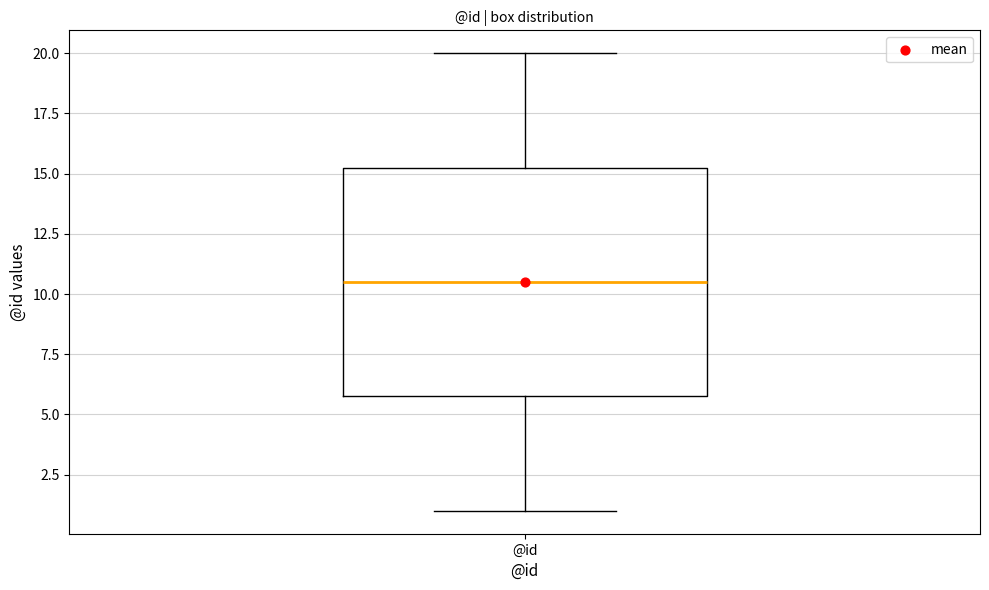

Transcribe this box plot: give where the median line is, the range the box spans, and where the two whiskers end, as read against the y-axis. The values are not printed on the chart, so give them approximately, as read against the axis.

median 10.5, box 6.0 to 15.5, whiskers 1.0 to 20.0